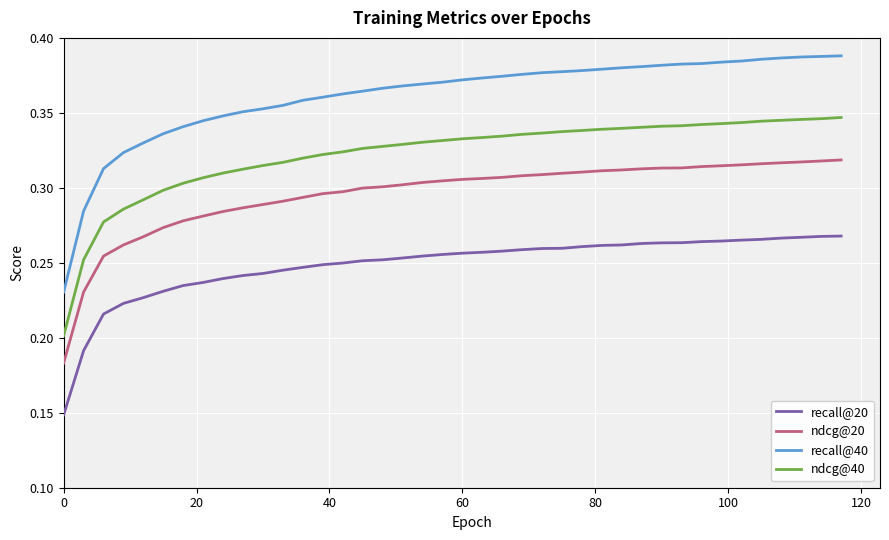

What are all the series names shown in the legend?

recall@20, ndcg@20, recall@40, ndcg@40